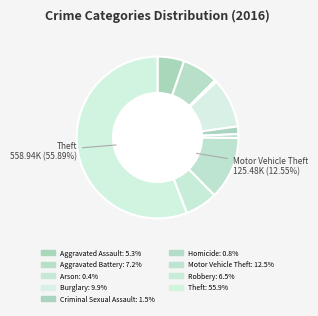

Rank the categories by value from lowest to highest.

Arson, Homicide, Criminal Sexual Assault, Aggravated Assault, Robbery, Aggravated Battery, Burglary, Motor Vehicle Theft, Theft